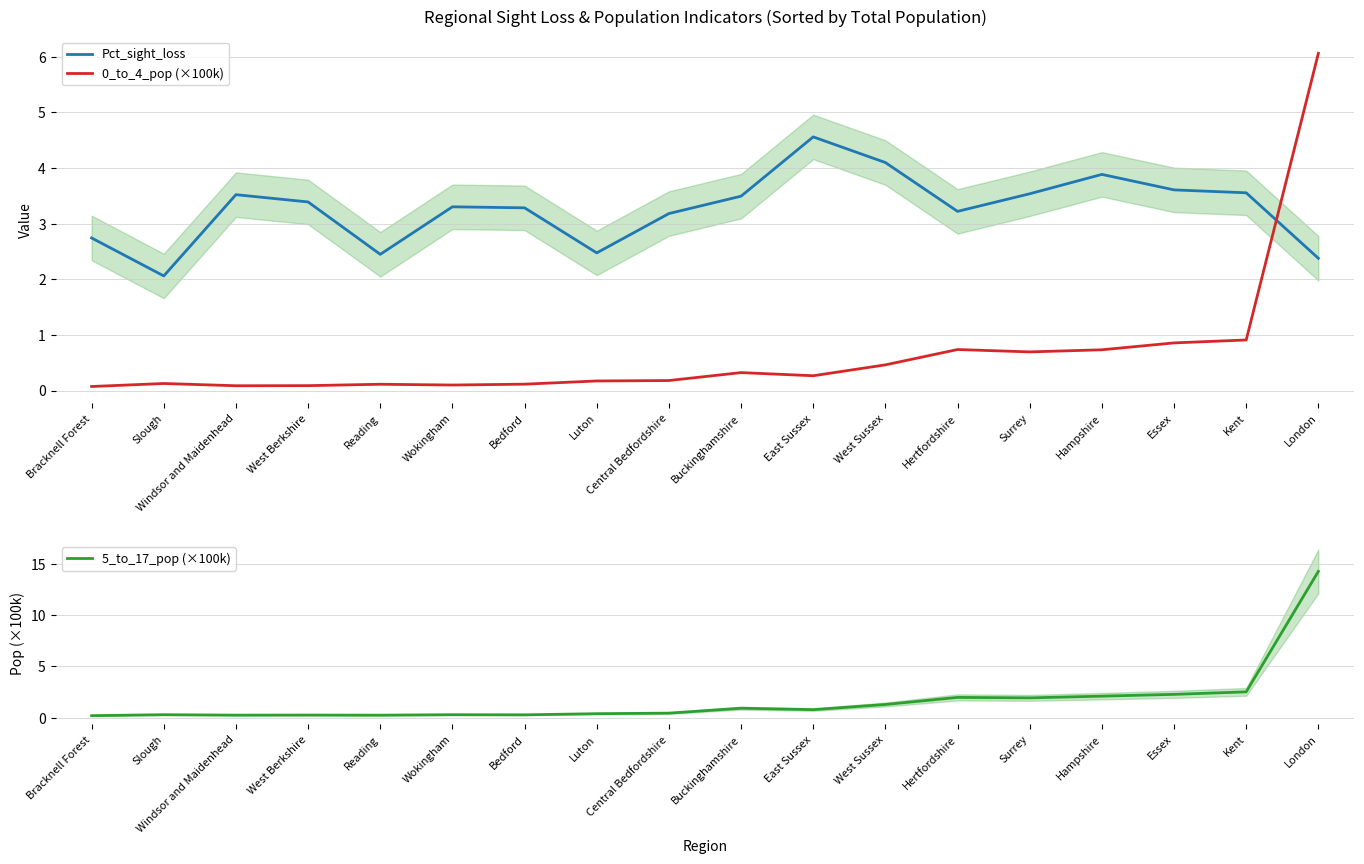

How many series are shown in this chart?

3